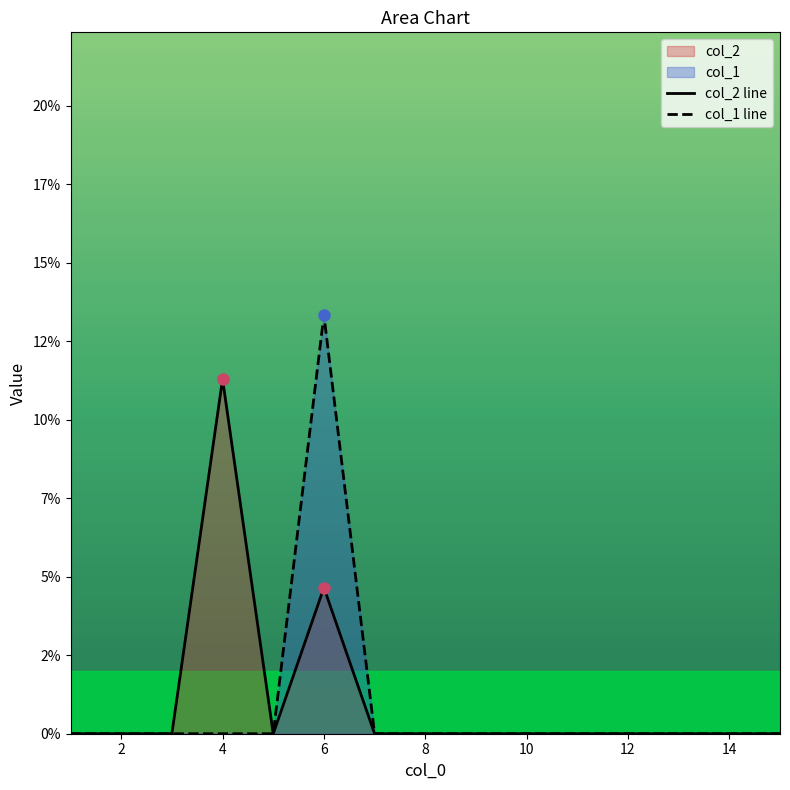

True or false: col_1 and col_2 cross at least once.

False